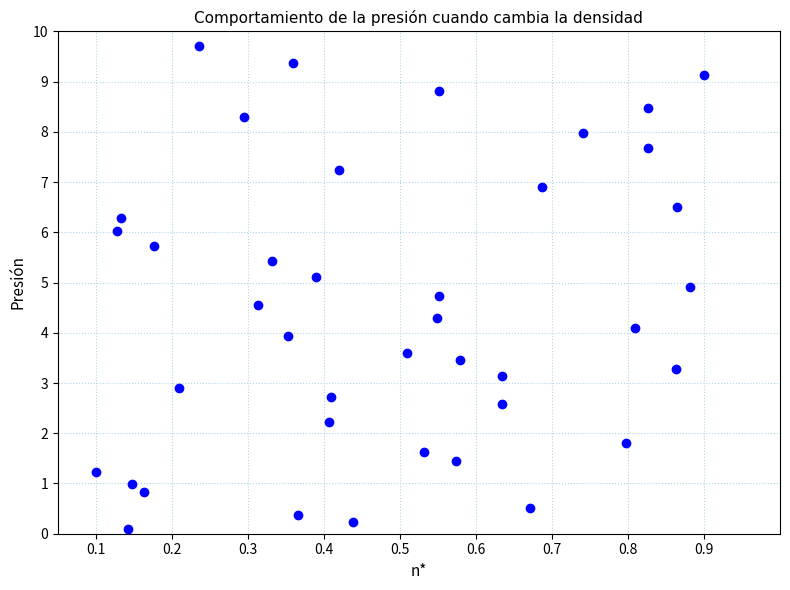

What is the range of Y values (max minus min)?

9.6